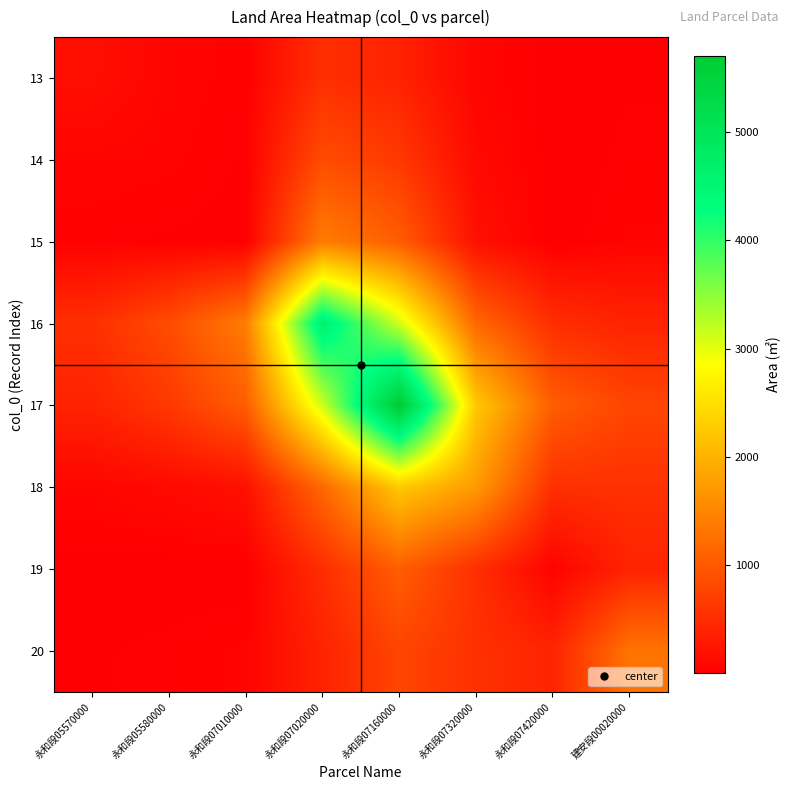

Reading left to right, transcribe all the data shown in this chart.

13: 永和段05570000=172.6	永和段05580000=69.6	永和段07010000=33.7	永和段07020000=535.4	永和段07160000=397.4	永和段07320000=78.5	永和段07420000=5.5	建安段00020000=22.3
14: 永和段05570000=69.6	永和段05580000=57.0	永和段07010000=20.5	永和段07020000=861.4	永和段07160000=642.3	永和段07320000=121.7	永和段07420000=4.3	建安段00020000=33.8
15: 永和段05570000=33.7	永和段05580000=20.5	永和段07010000=10.5	永和段07020000=1406.1	永和段07160000=1050.5	永和段07320000=195.4	永和段07420000=4.0	建安段00020000=53.9
16: 永和段05570000=535.4	永和段05580000=861.4	永和段07010000=1406.1	永和段07020000=4626.1	永和段07160000=3131.7	永和段07320000=1171.2	永和段07420000=521.5	建安段00020000=401.2
17: 永和段05570000=397.4	永和段05580000=642.3	永和段07010000=1050.5	永和段07020000=3131.7	永和段07160000=5700.5	永和段07320000=2256.7	永和段07420000=1057.4	建安段00020000=781.3
18: 永和段05570000=78.5	永和段05580000=121.7	永和段07010000=195.4	永和段07020000=1171.2	永和段07160000=2256.7	永和段07320000=1741.0	永和段07420000=542.5	建安段00020000=559.8
19: 永和段05570000=5.5	永和段05580000=4.3	永和段07010000=4.0	永和段07020000=521.5	永和段07160000=1057.4	永和段07320000=542.5	永和段07420000=48.0	建安段00020000=409.6
20: 永和段05570000=22.3	永和段05580000=33.8	永和段07010000=53.9	永和段07020000=401.2	永和段07160000=781.3	永和段07320000=559.8	永和段07420000=409.6	建安段00020000=1302.6